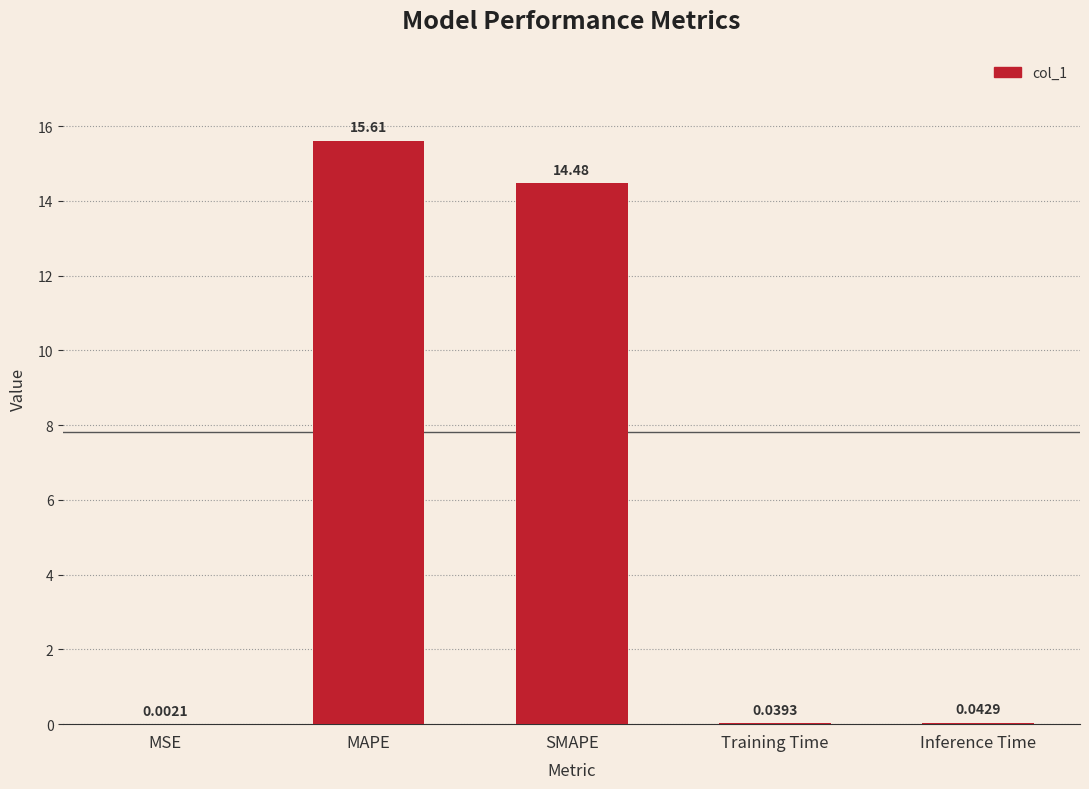

Where is the data nearest to the value 7?

Inference Time